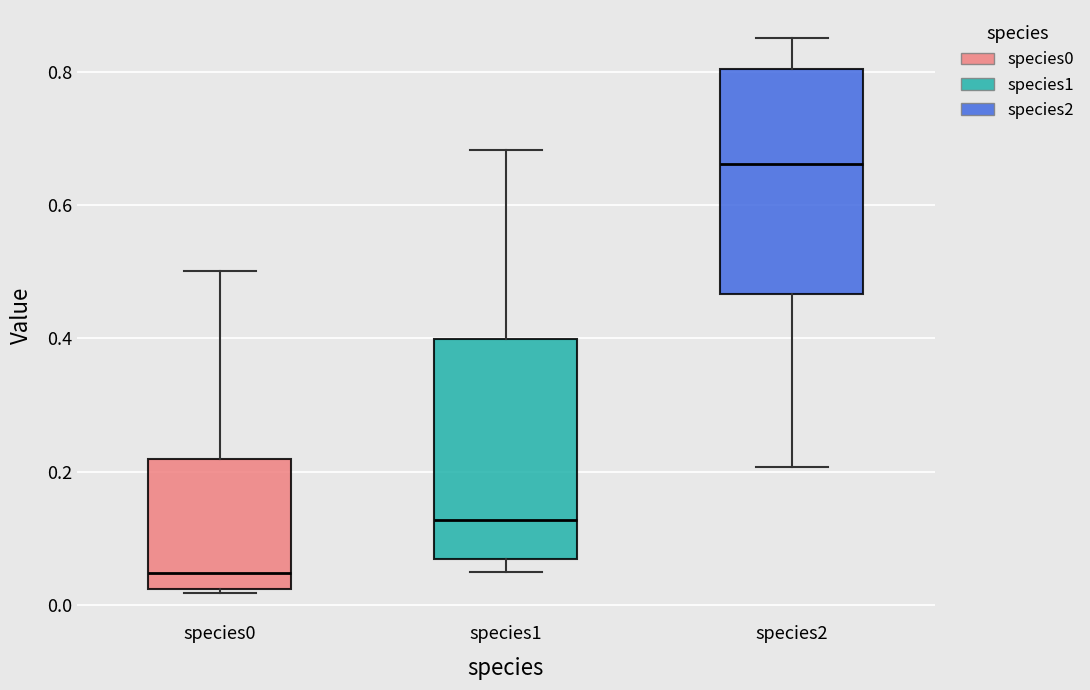

Reading left to right, read every box against the y-axis: the position of its median line, the range the box covers, and the ends of its whiskers. The values are not printed on the chart, so give them approximately, as read against the axis.

species0: median 0.04, box 0.02 to 0.22, whiskers 0.02 to 0.50
species1: median 0.12, box 0.06 to 0.40, whiskers 0.06 (just below the box's lower edge) to 0.68
species2: median 0.66, box 0.46 to 0.80, whiskers 0.20 to 0.86